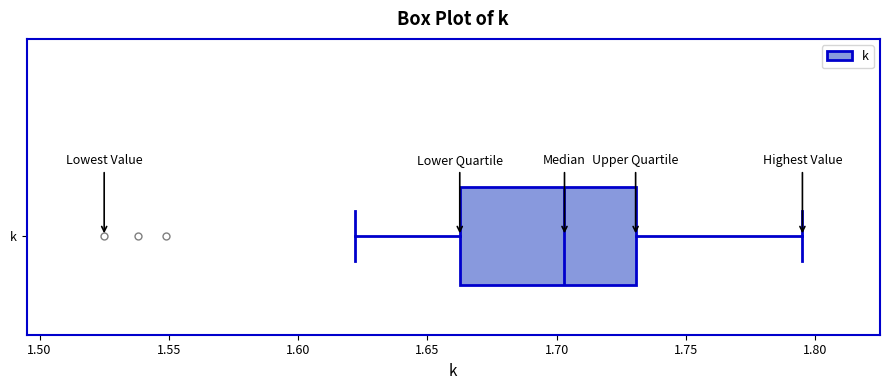

Transcribe this box plot: give where the median line is, the range the box spans, and where the two whiskers end, as read against the x-axis. The values are not printed on the chart, so give them approximately, as read against the axis.

median 1.705, box 1.665 to 1.730, whiskers 1.620 to 1.795